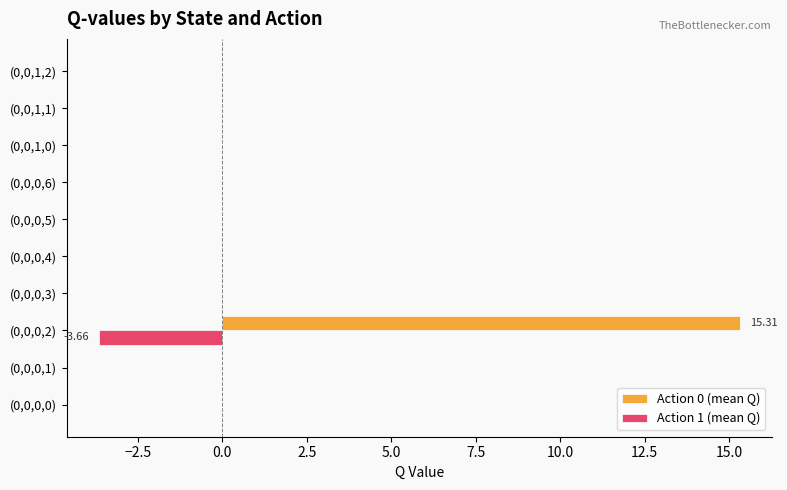

At which category is the sum across all series the highest?

(0,0,0,2)